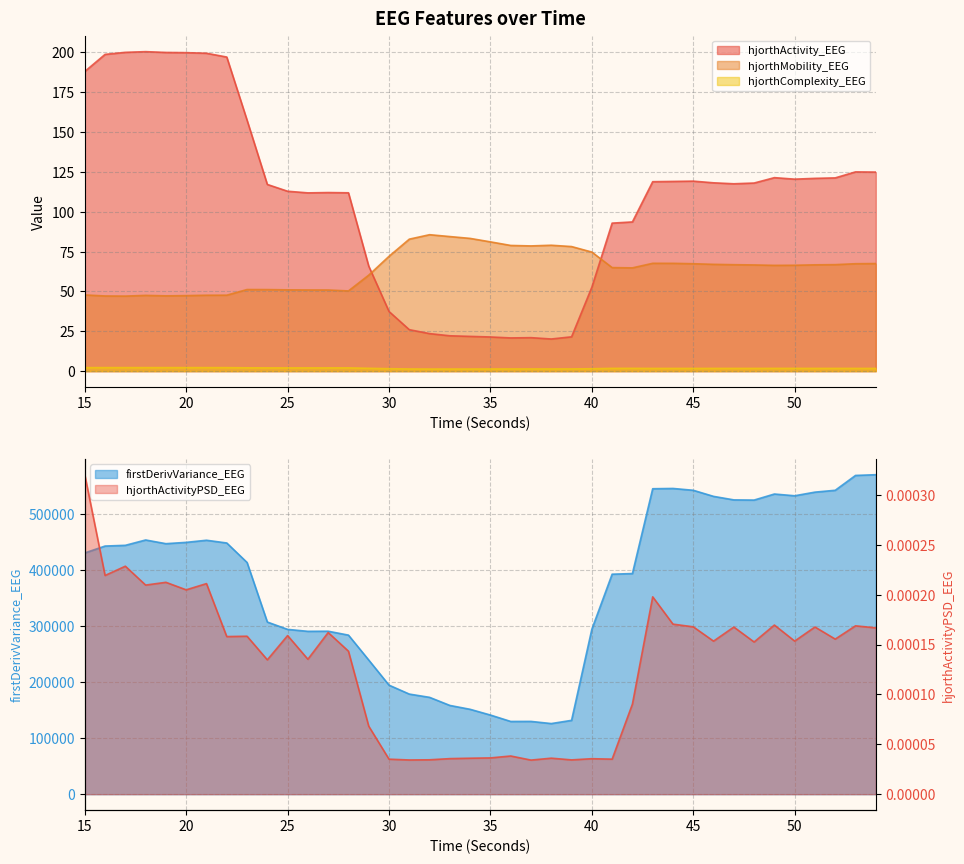

What is the difference between the second highest and second lowest values in the firstDerivVariance_EEG series?

438364.9